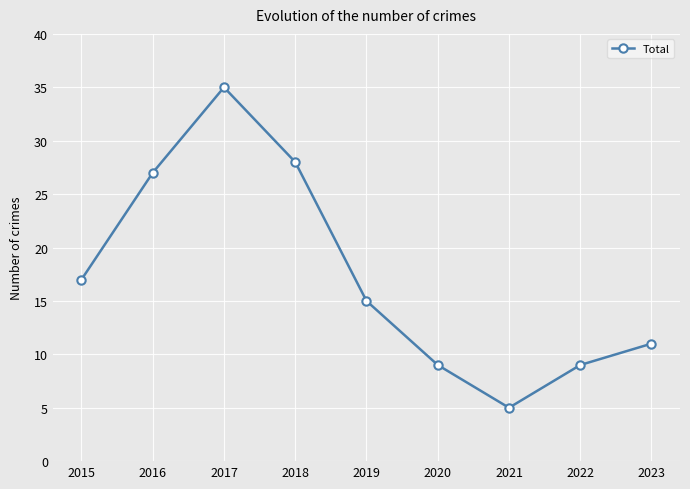

Which has a higher value, 2018 or 2020?

2018